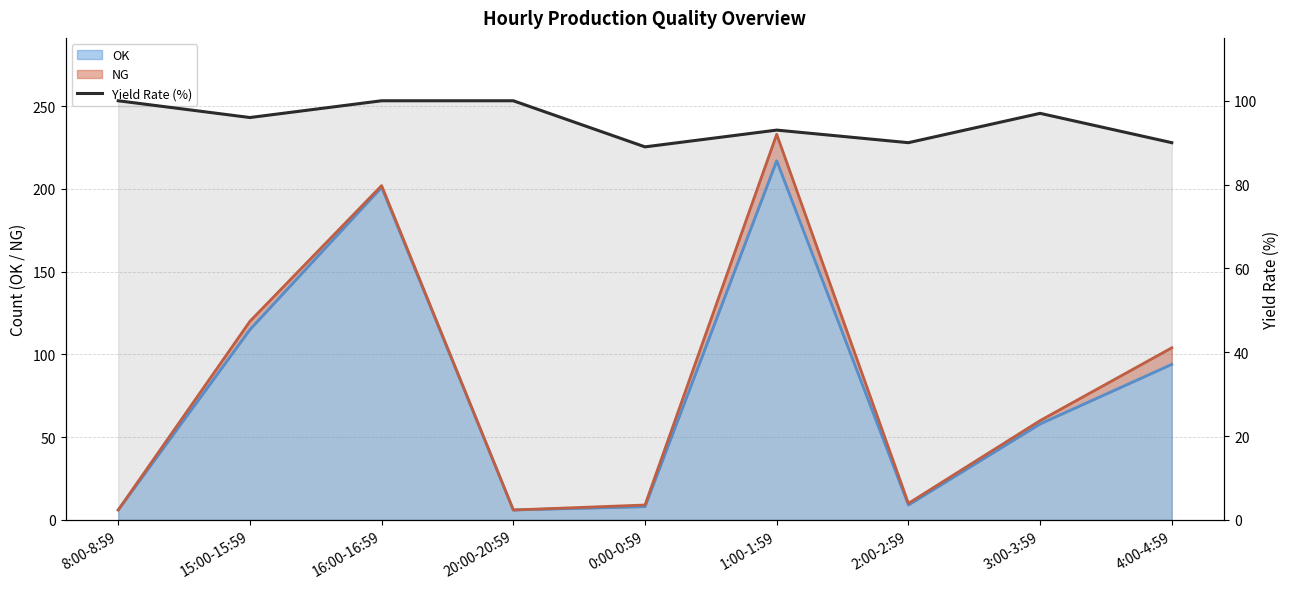

Reading left to right, what are all the values shown in this chart?

8:00-8:59=100	15:00-15:59=96	16:00-16:59=100	20:00-20:59=100	0:00-0:59=89	1:00-1:59=93	2:00-2:59=90	3:00-3:59=97	4:00-4:59=90